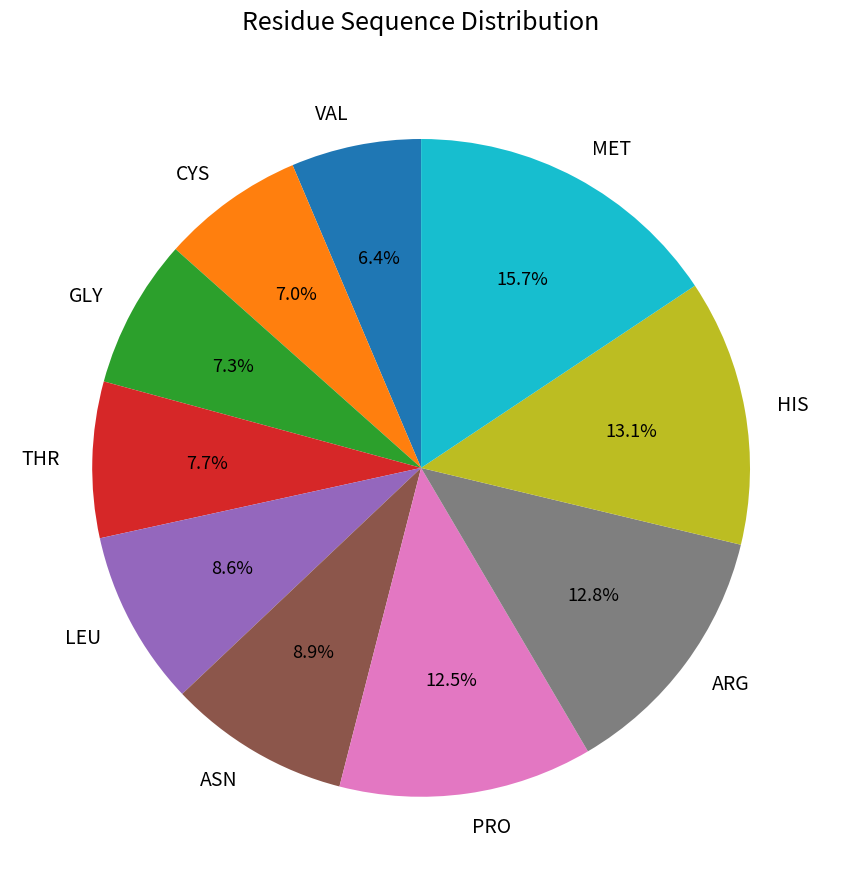

Which category has the smallest portion of the pie?

VAL